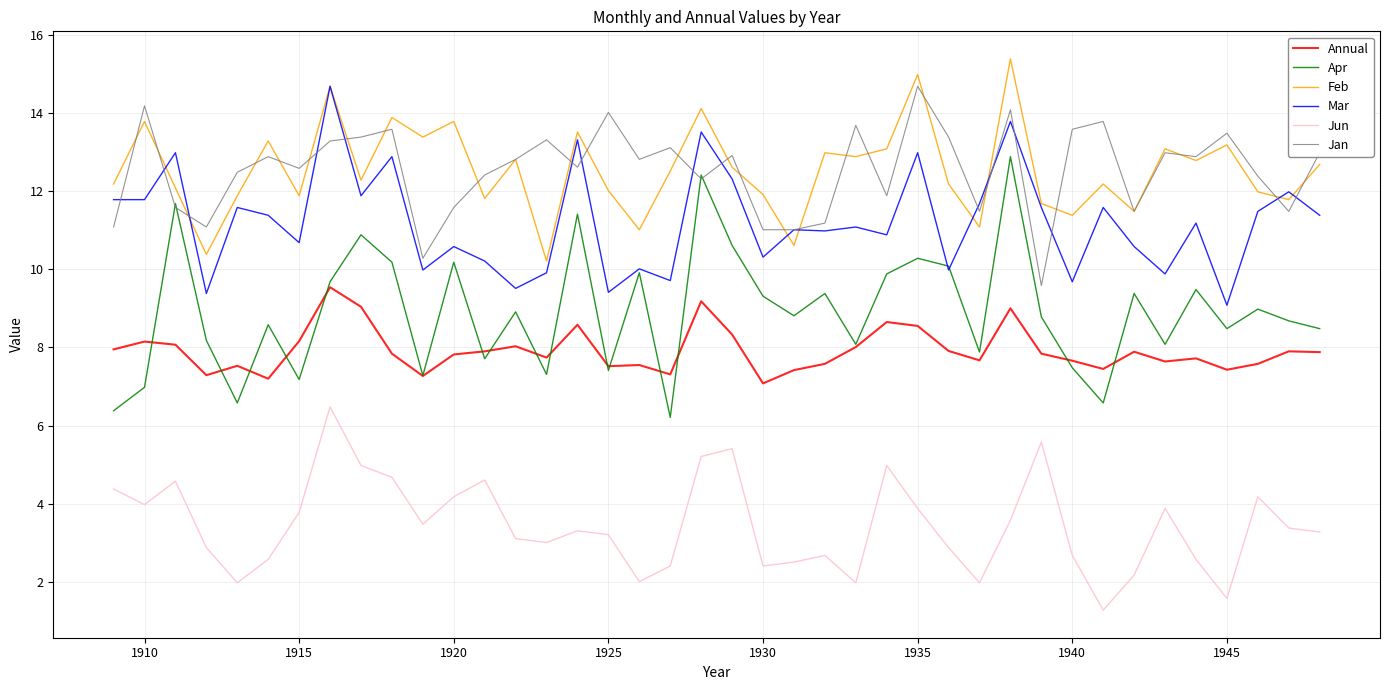

Which series has the widest spread of values?

Apr